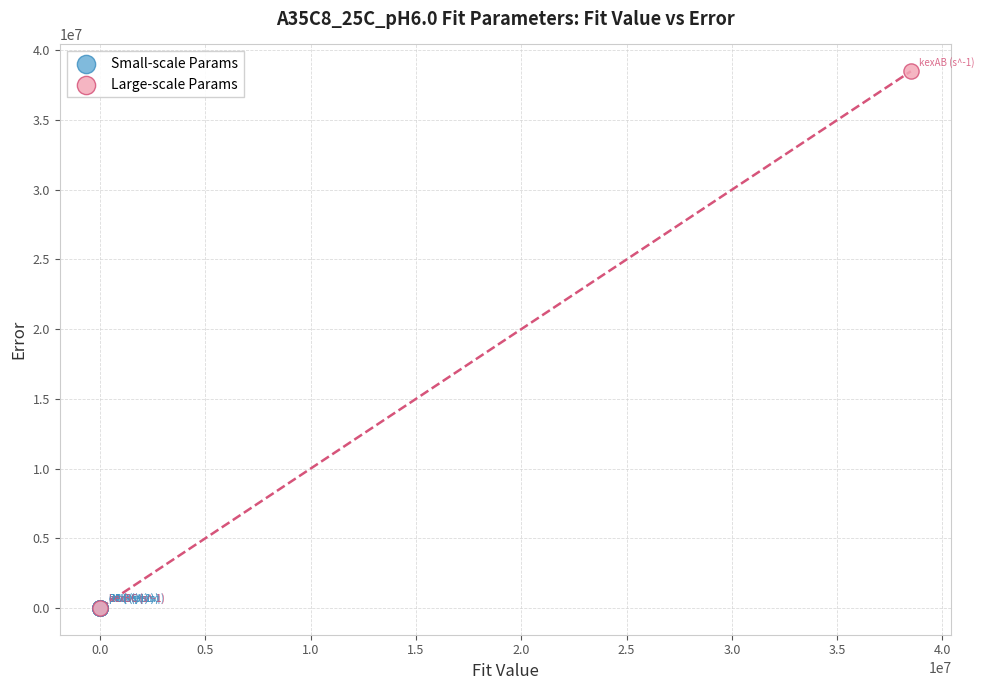

What are all the series names shown in the legend?

Small-scale Params, Large-scale Params